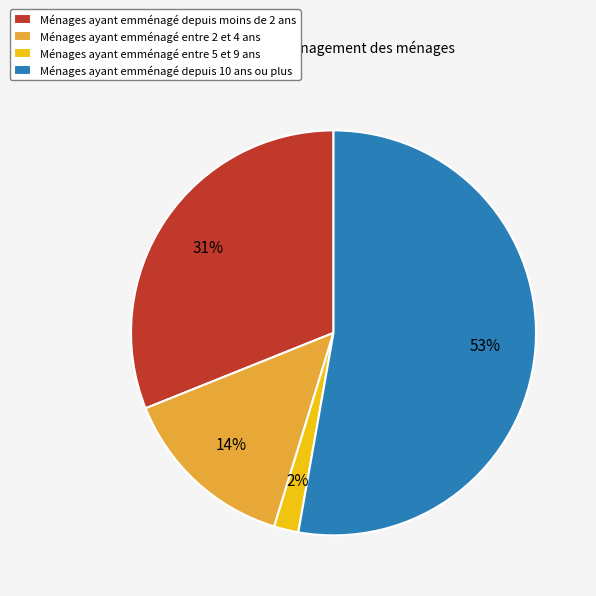

Which category accounts for the majority?

Ménages ayant emménagé depuis 10 ans ou plus